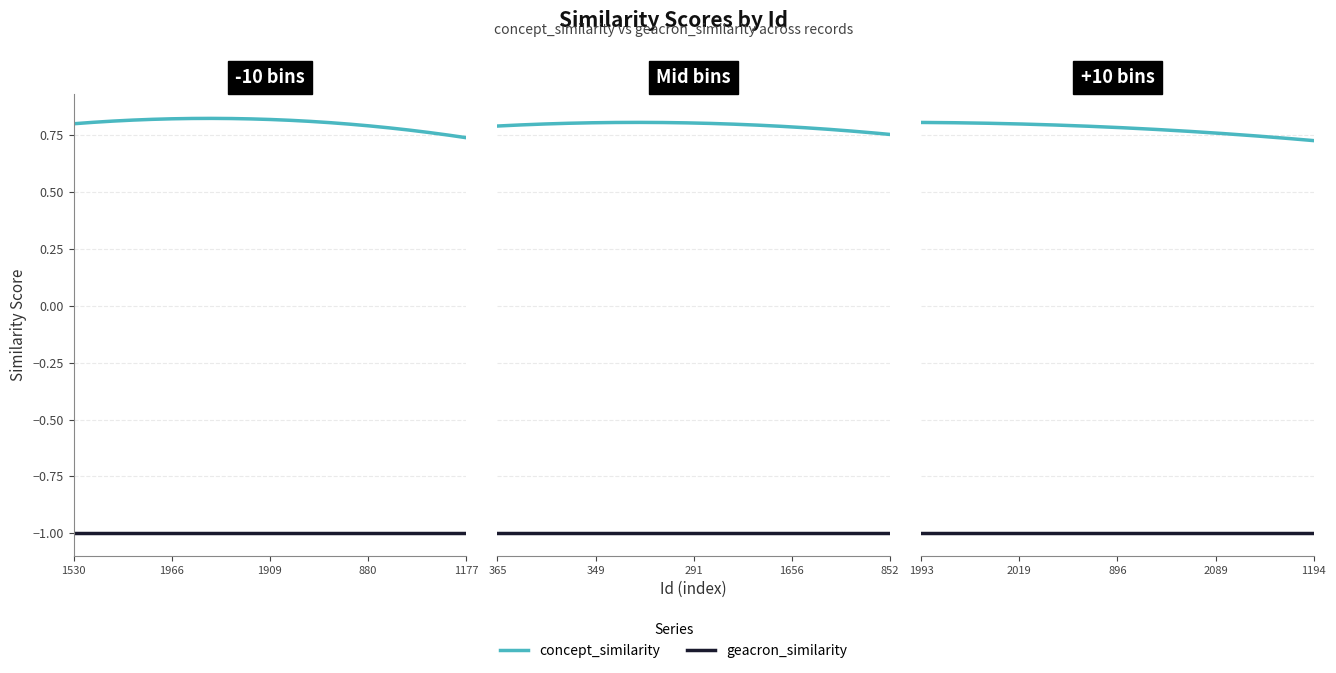

Does the chart have visible grid lines?

Yes